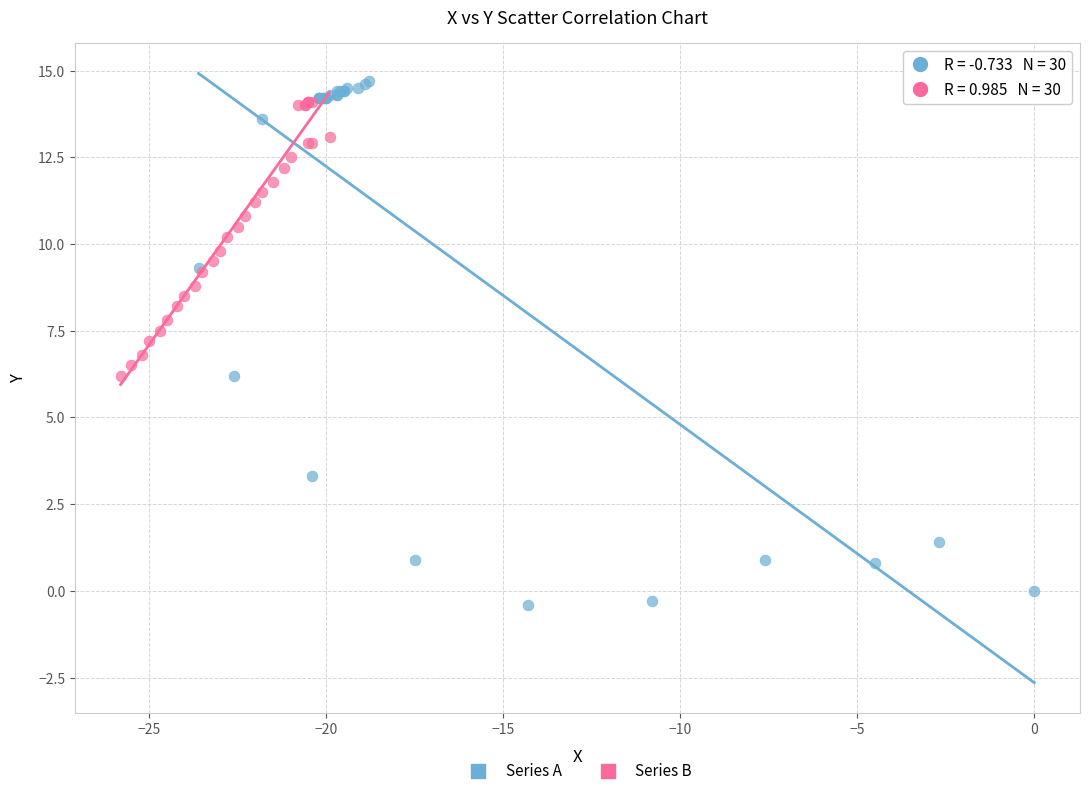

Which series contains the lowest Y value?

Series A